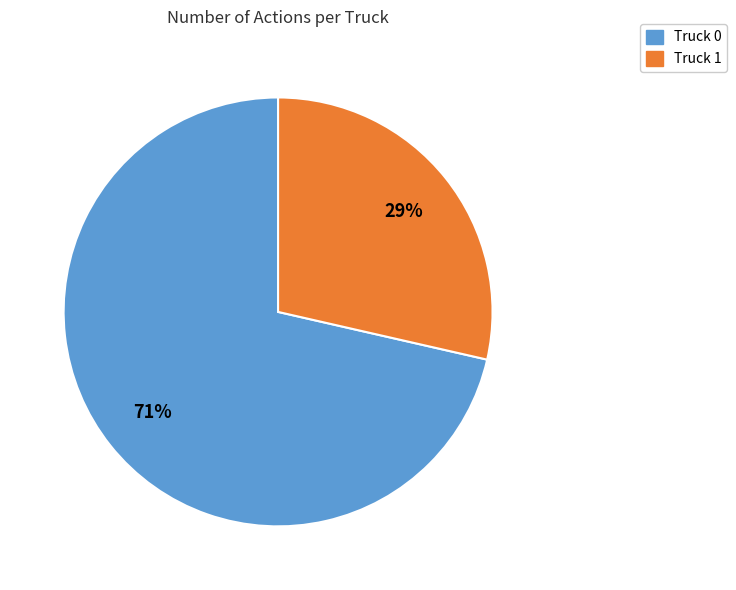

Count the number of slices in the pie.

2